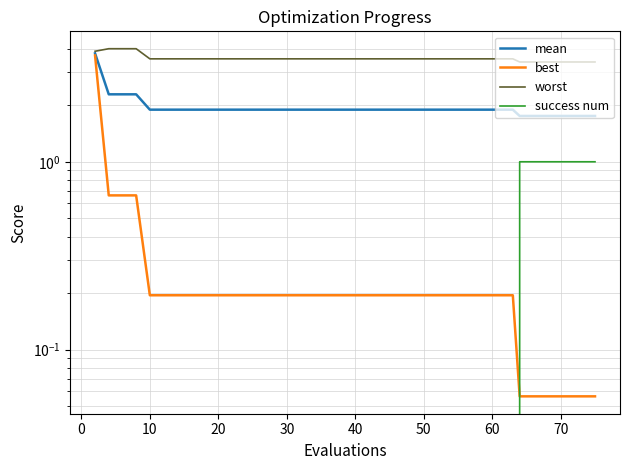

What is the label of the 21st point from the right?

40